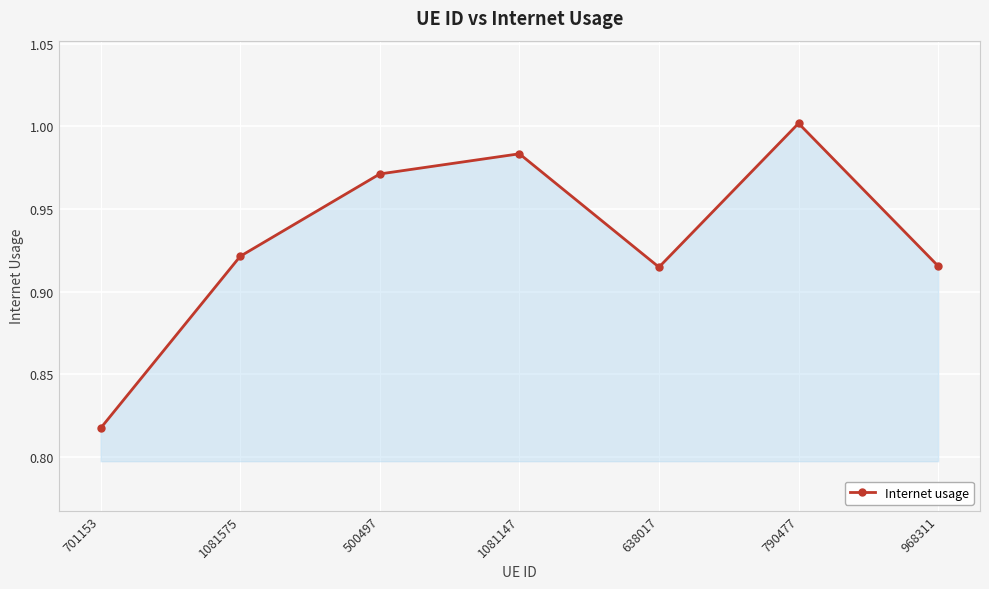

At which category does the chart reach its peak across all series?

790477